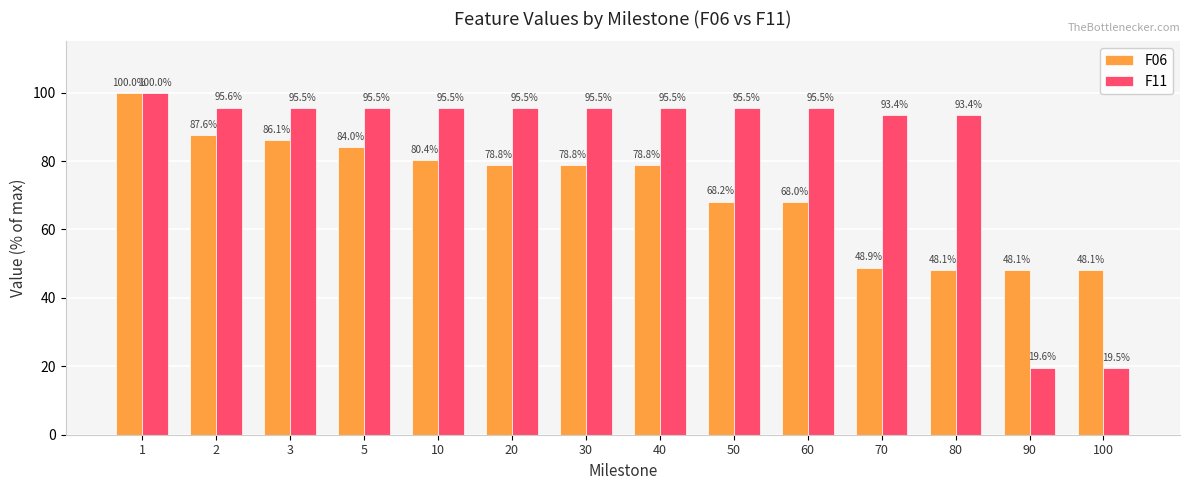

At 80, list the series in order from smallest to largest.

F06, F11